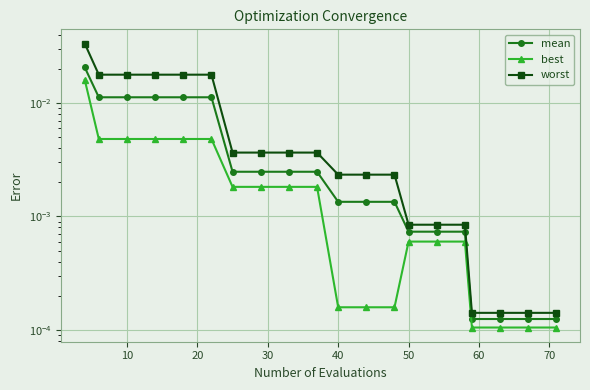

Rank the series at 50 from lowest to highest value.

best, mean, worst